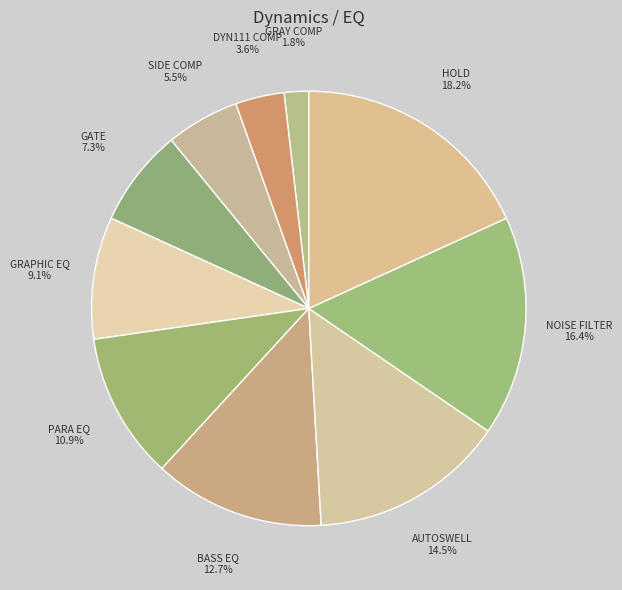

What percentage do DYN111 COMP and GATE together represent?

10.9%